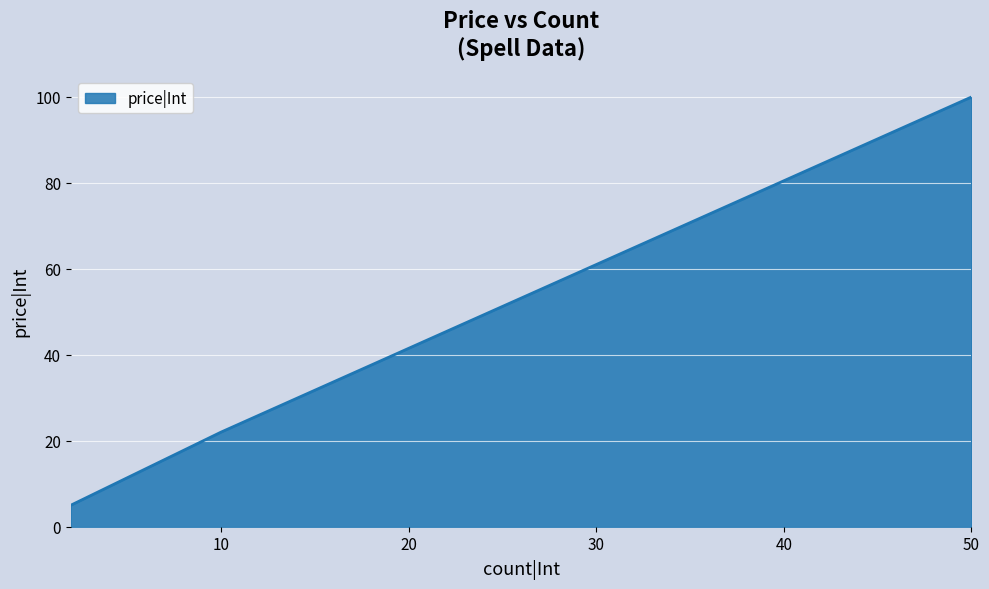

Reading right to left, extract all data points from this chart.

100	22	5